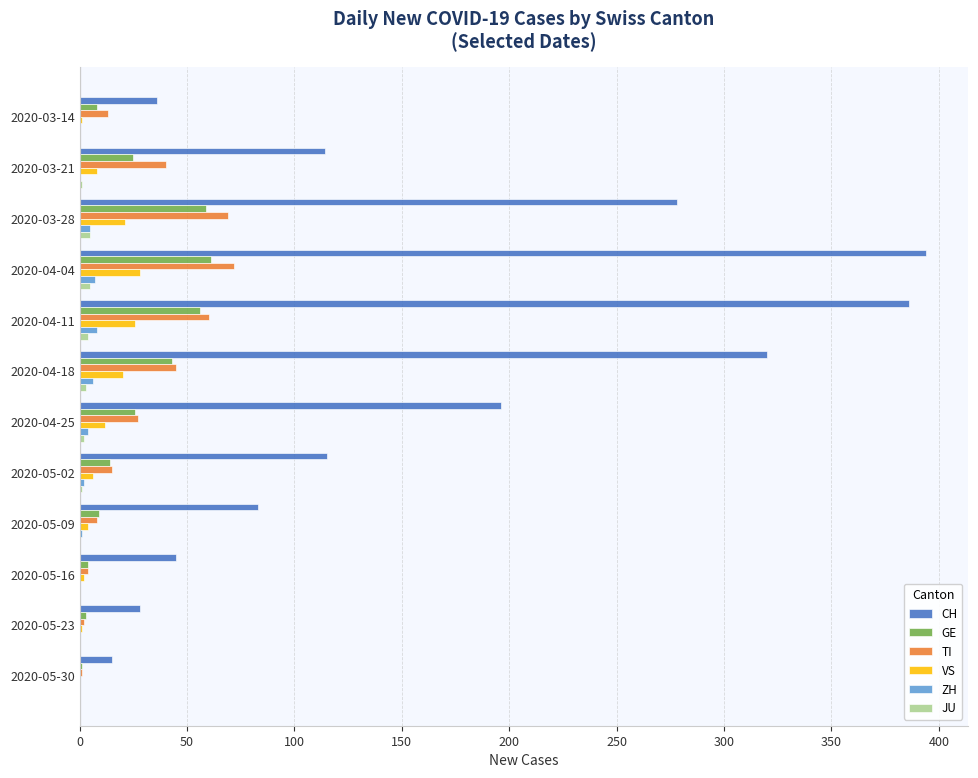

Between 2020-04-11 and 2020-04-25, which series saw the biggest shift?

CH